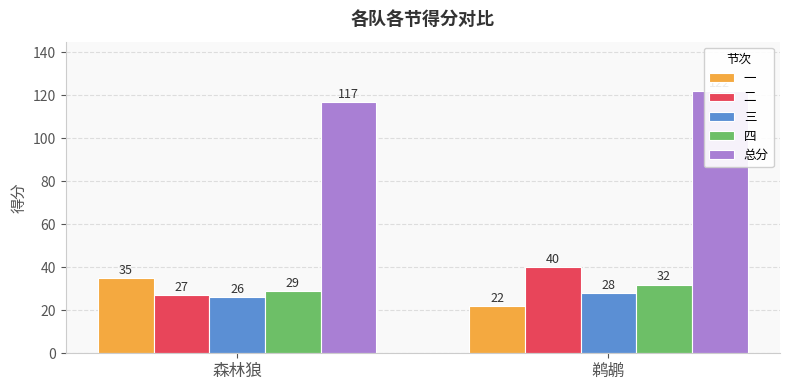

True or false: 总分 has a value of 122 at 鹈鹕.

True